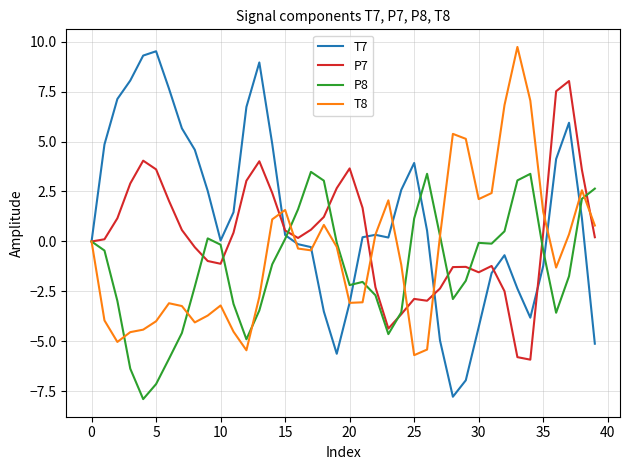

What is the minimum value for T8?

-5.7